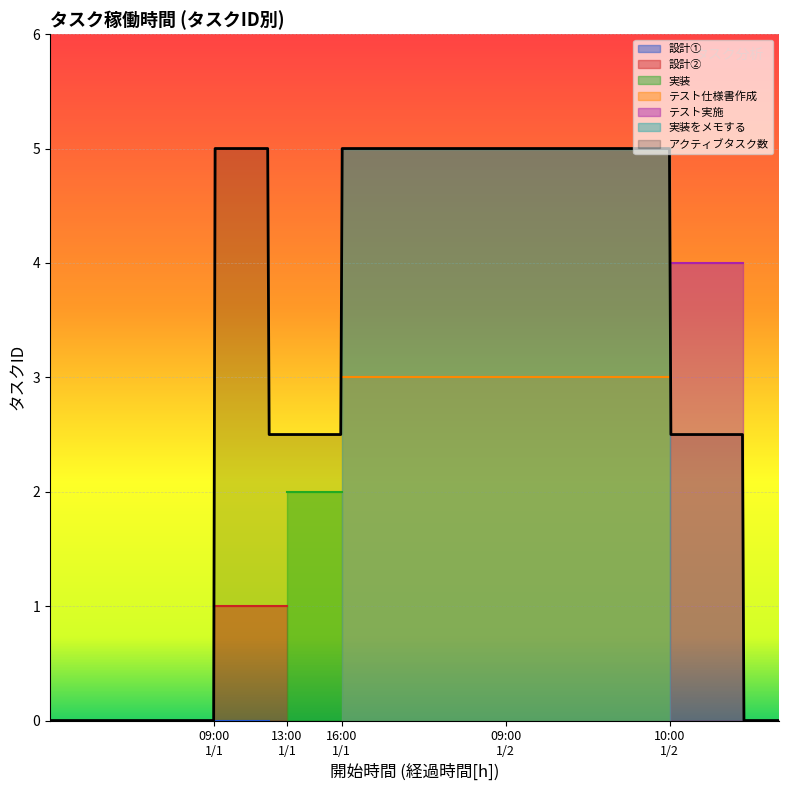

What is the difference between the values at 09:00
1/1 and 16:00
1/1?

4